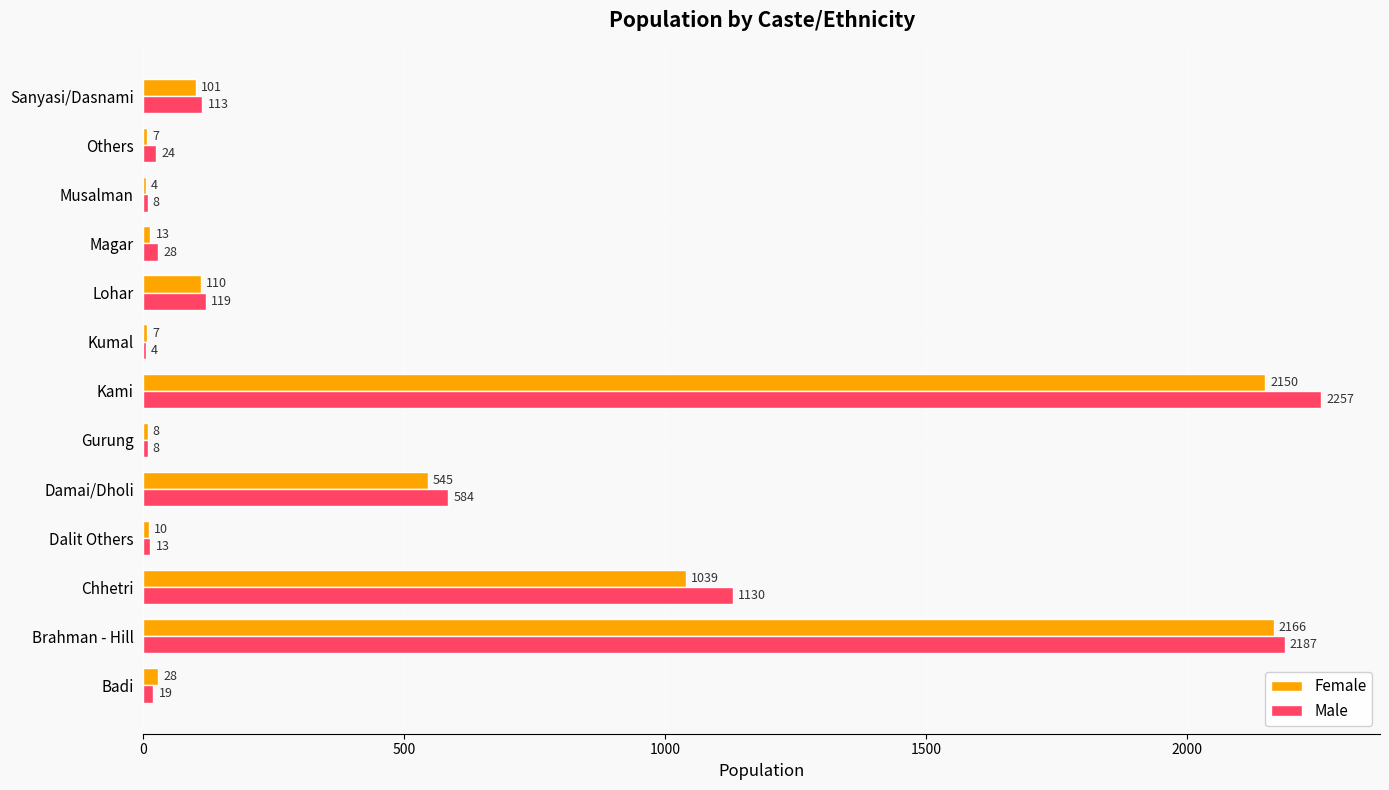

What is the sum of all Female values?

6188